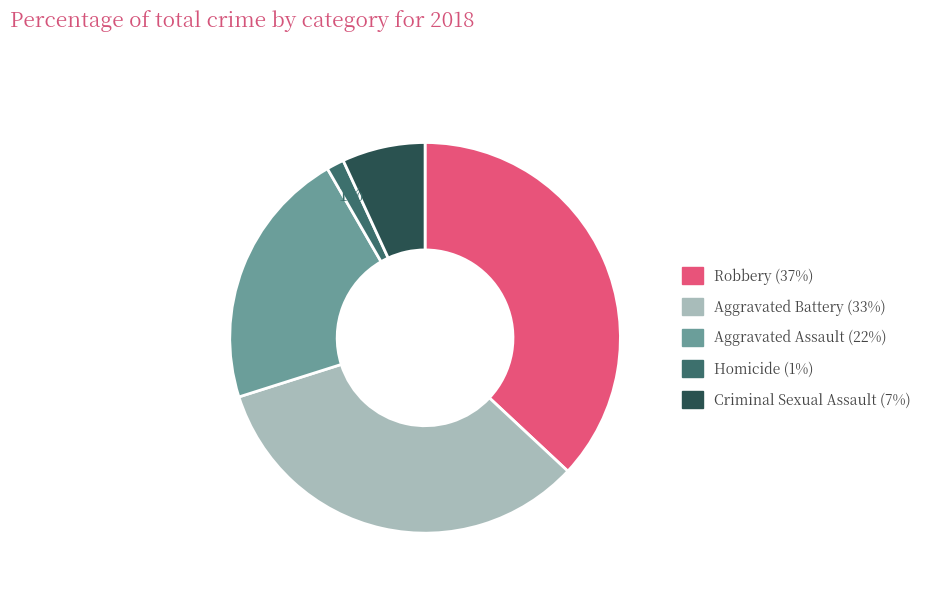

True or false: Robbery accounts for 46% of the total.

False